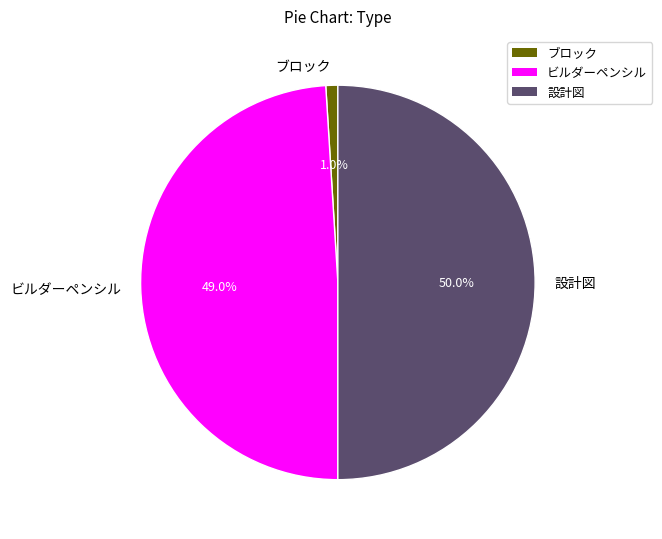

What percentage is the 設計図 slice, to the nearest percent?

50%